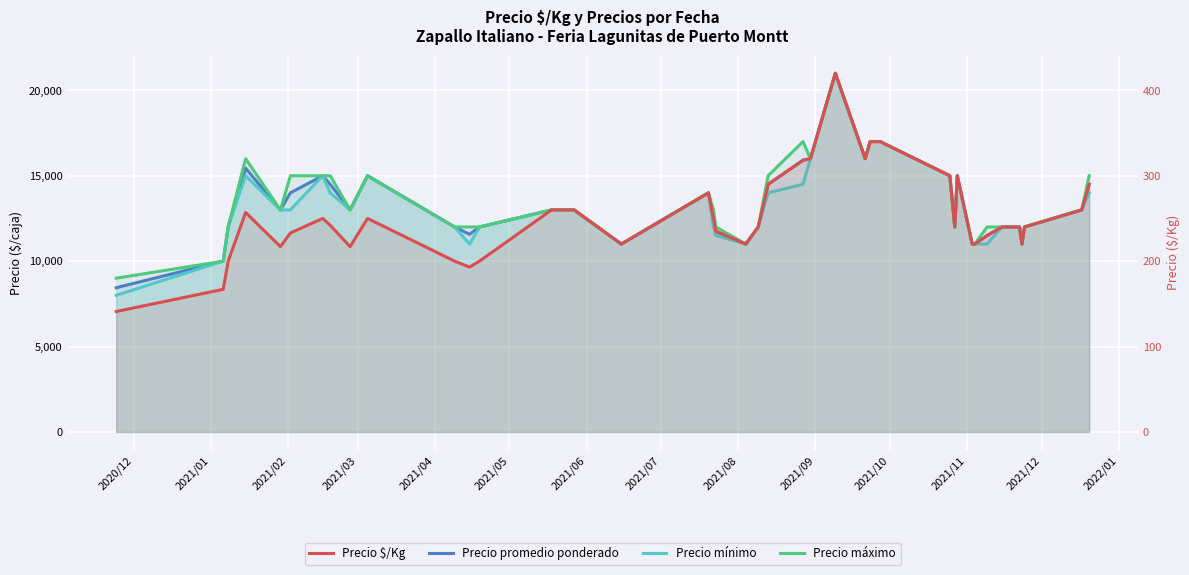

Reading left to right, list all the values displayed in this chart.

Precio promedio ponderado: 8444	10000	12000	15444	13000	14000	15000	14500	13000	15000	12000	11571	12000	13000	13000	11000	14000	12500	11735	11000	12000	14500	15915	16000	21000	16000	17000	17000	15000	12000	15000	11000	11000	11500	12000	12000	11000	12000	13000	14500
Precio mínimo: 8000	10000	12000	15000	13000	13000	15000	14000	13000	15000	12000	11000	12000	13000	13000	11000	14000	12000	11500	11000	12000	14000	14500	16000	21000	16000	17000	17000	15000	12000	15000	11000	11000	11000	12000	12000	11000	12000	13000	14000
Precio máximo: 9000	10000	12000	16000	13000	15000	15000	15000	13000	15000	12000	12000	12000	13000	13000	11000	14000	13000	12000	11000	12000	15000	17000	16000	21000	16000	17000	17000	15000	12000	15000	11000	11000	12000	12000	12000	11000	12000	13000	15000
Precio $/Kg: 141	167	200	257	217	233	250	242	217	250	200	193	200	260	260	220	280	250	235	220	240	290	318	320	420	320	340	340	300	240	300	220	220	230	240	240	220	240	260	290